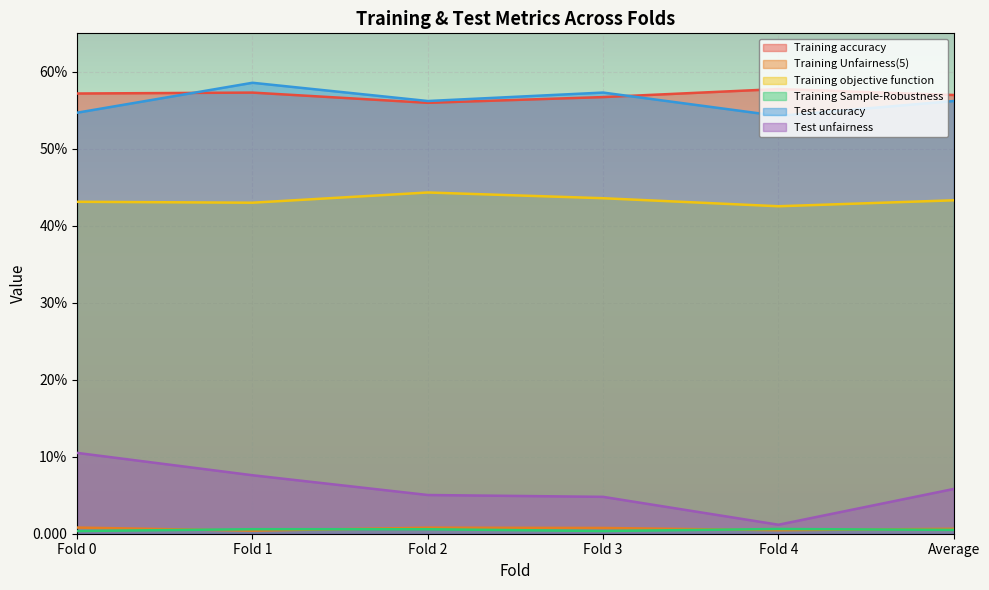

Read the Test accuracy value at Fold 4.

0.5